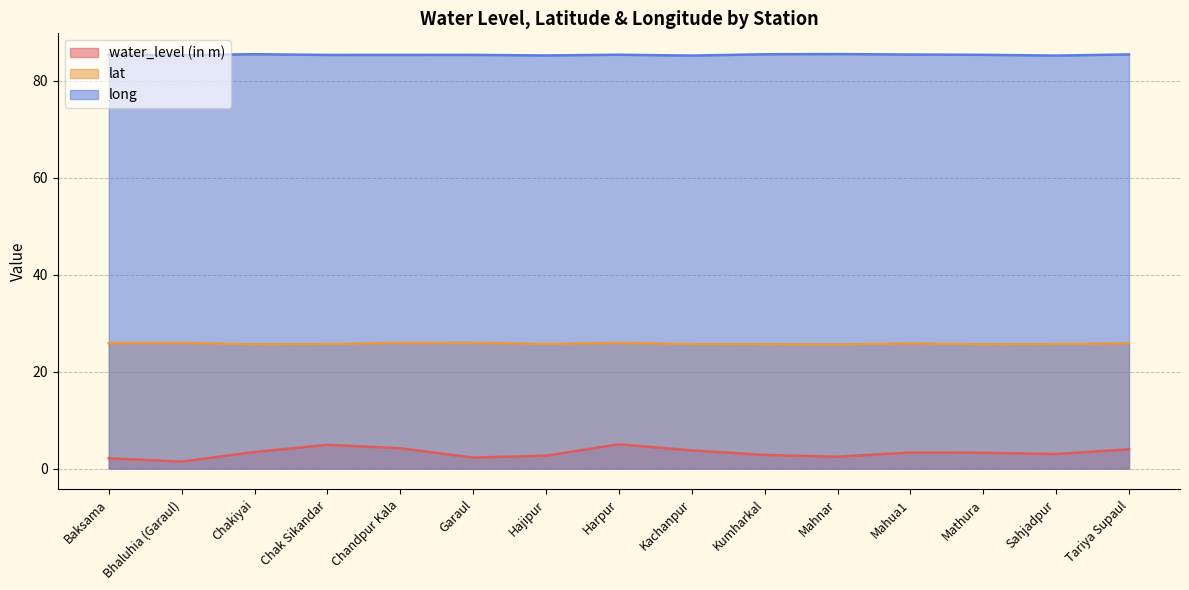

Does the chart have visible grid lines?

Yes